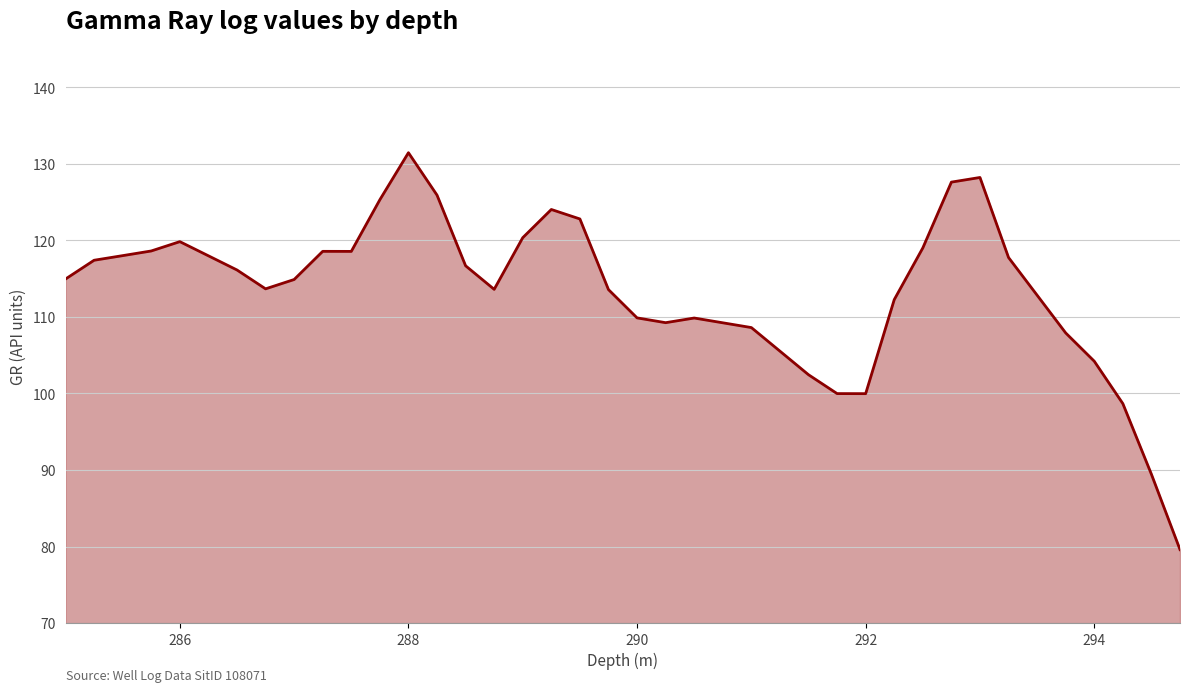

What is the difference between the maximum and minimum values?

51.9